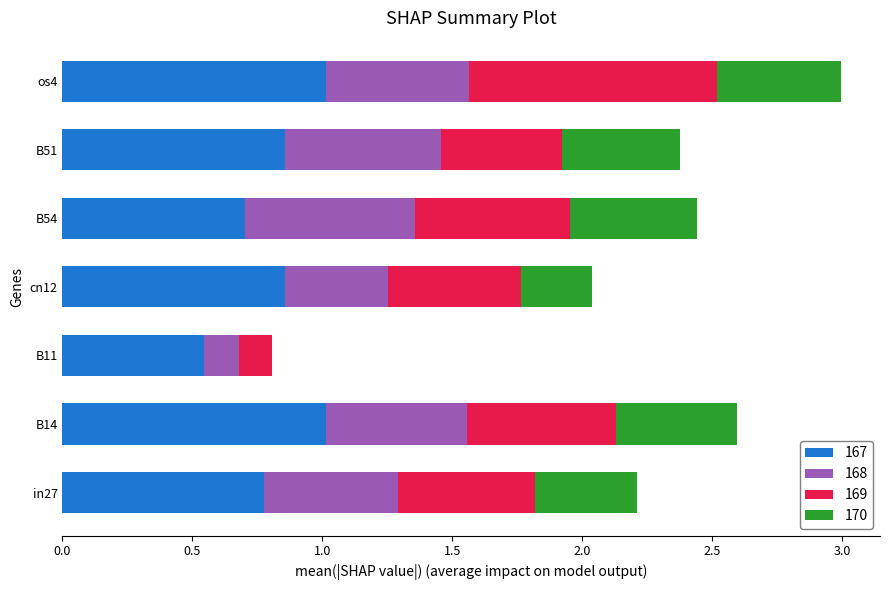

At which category is the sum across all series the highest?

os4